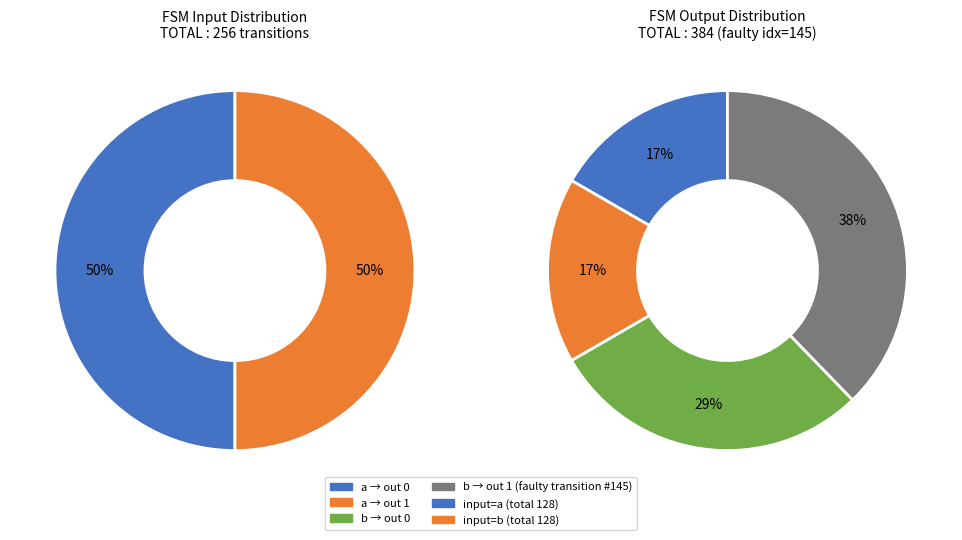

Count the number of slices in the pie.

4